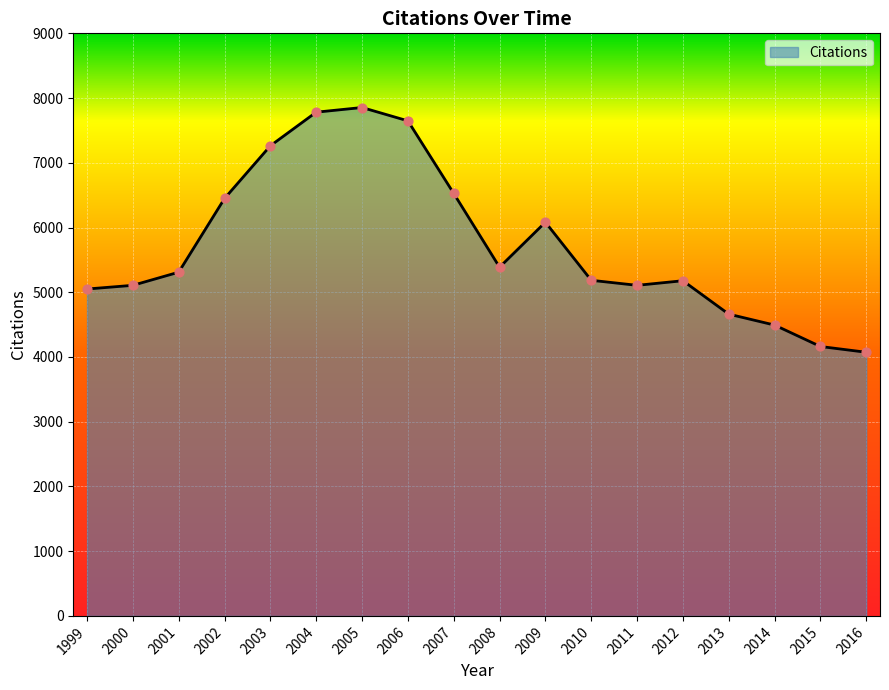

What is the change in value from 2009 to 2011?

-975